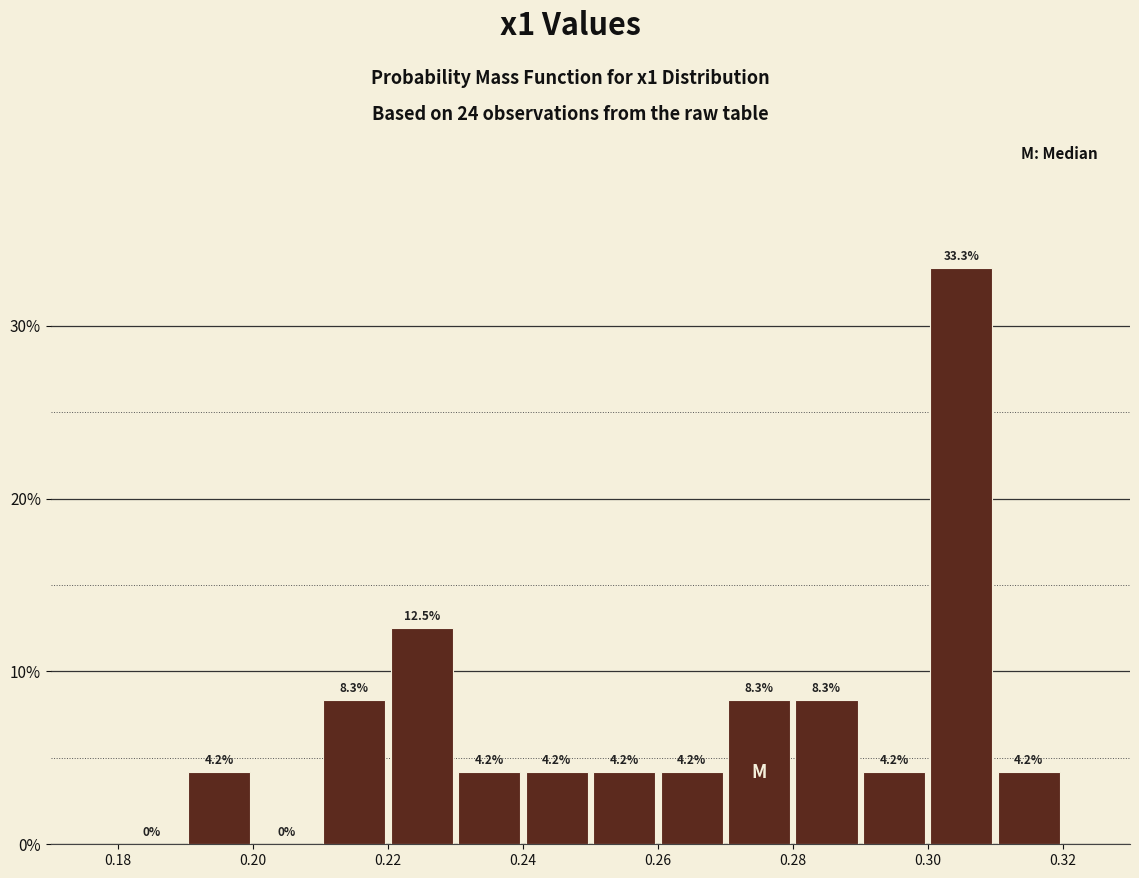

Reading left to right, transcribe this chart: for each bar, give the range it covers on the x-axis and its height.

0.18 to 0.19: 0.0
0.19 to 0.20: 4.2
0.20 to 0.21: 0.0
0.21 to 0.22: 8.3
0.22 to 0.23: 12.5
0.23 to 0.24: 4.2
0.24 to 0.25: 4.2
0.25 to 0.26: 4.2
0.26 to 0.27: 4.2
0.27 to 0.28: 8.3
0.28 to 0.29: 8.3
0.29 to 0.30: 4.2
0.30 to 0.31: 33.3
0.31 to 0.32: 4.2